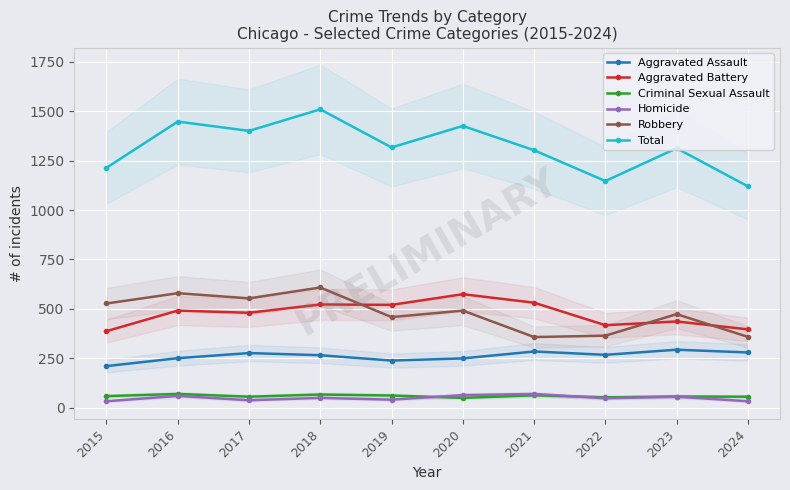

At which category does the chart reach its peak across all series?

2018